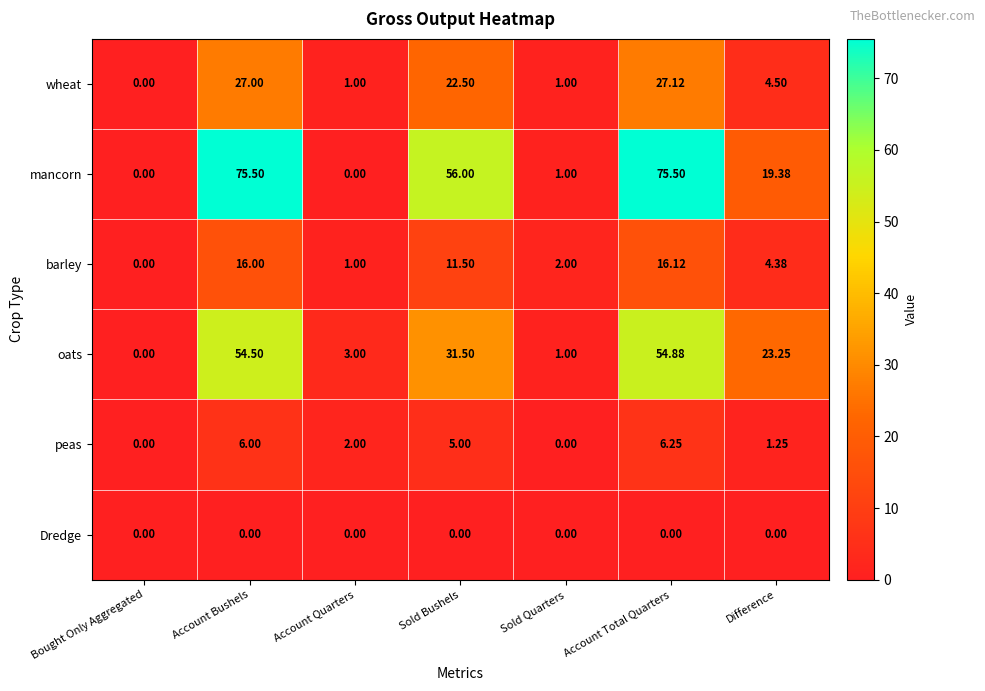

List the series in order of their peak value, lowest first.

Dredge, peas, barley, wheat, oats, mancorn